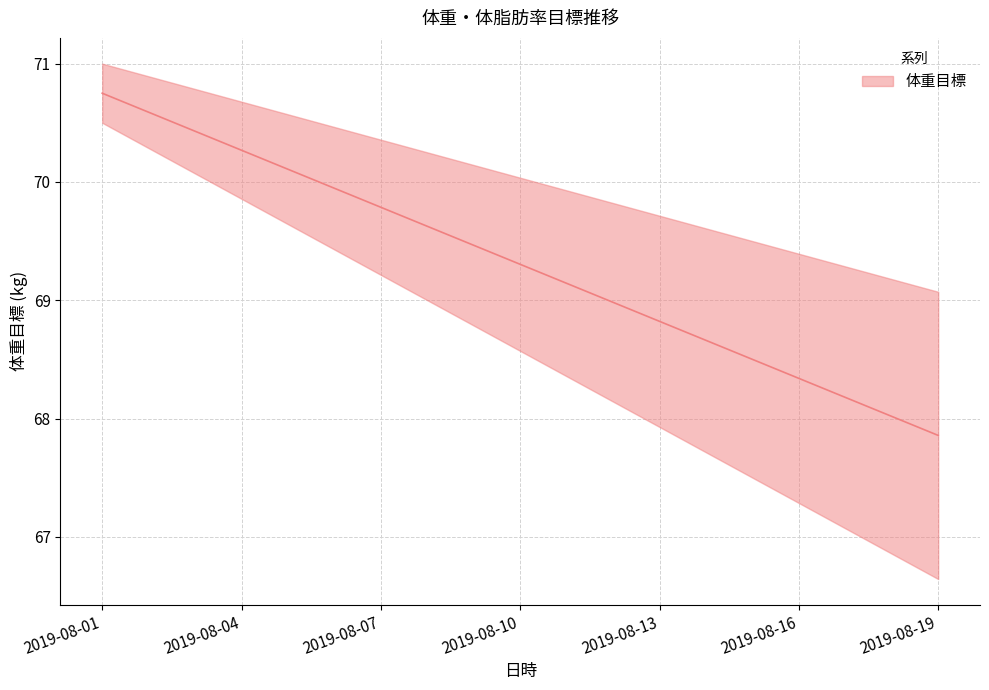

True or false: the data shows 70.6 at 2019-08-04.

True